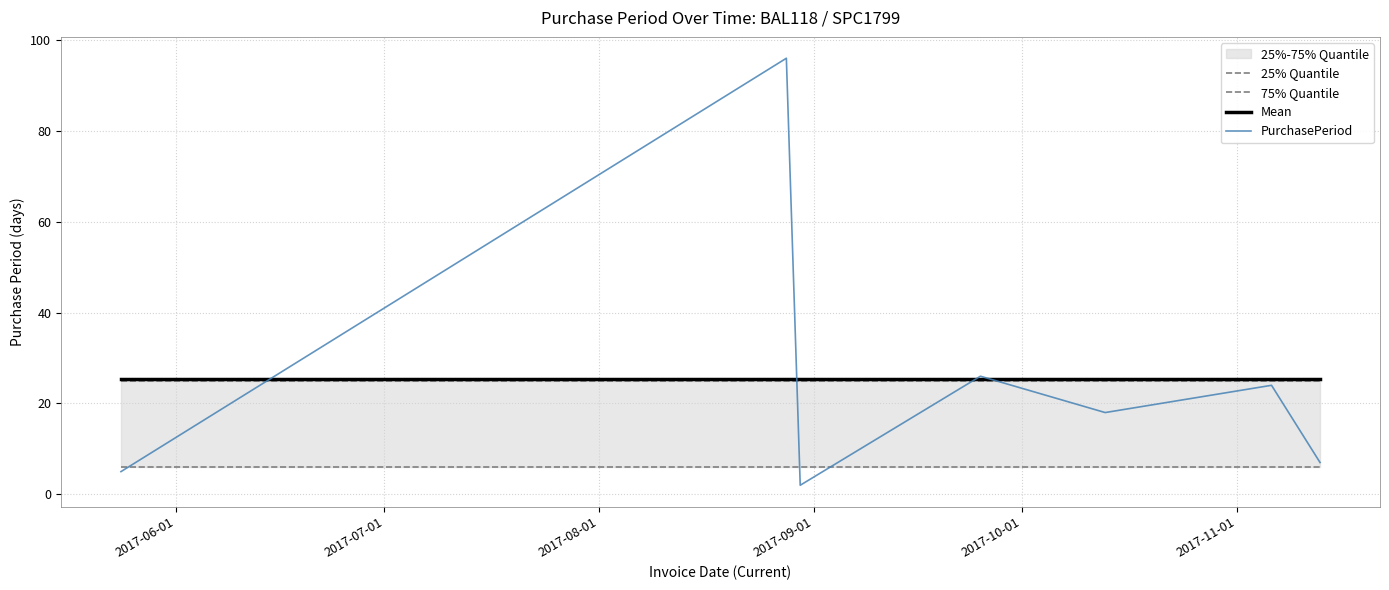

What is the lowest value of the Mean series?

25.4